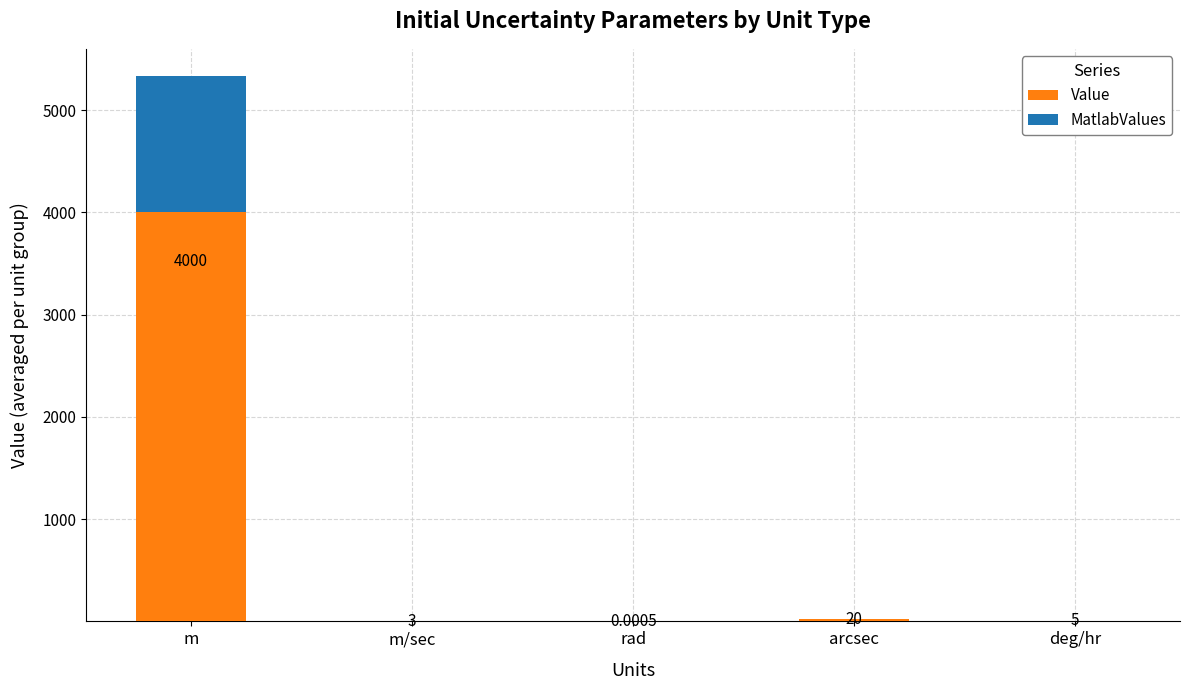

Where does the Value series first go above 5?

m